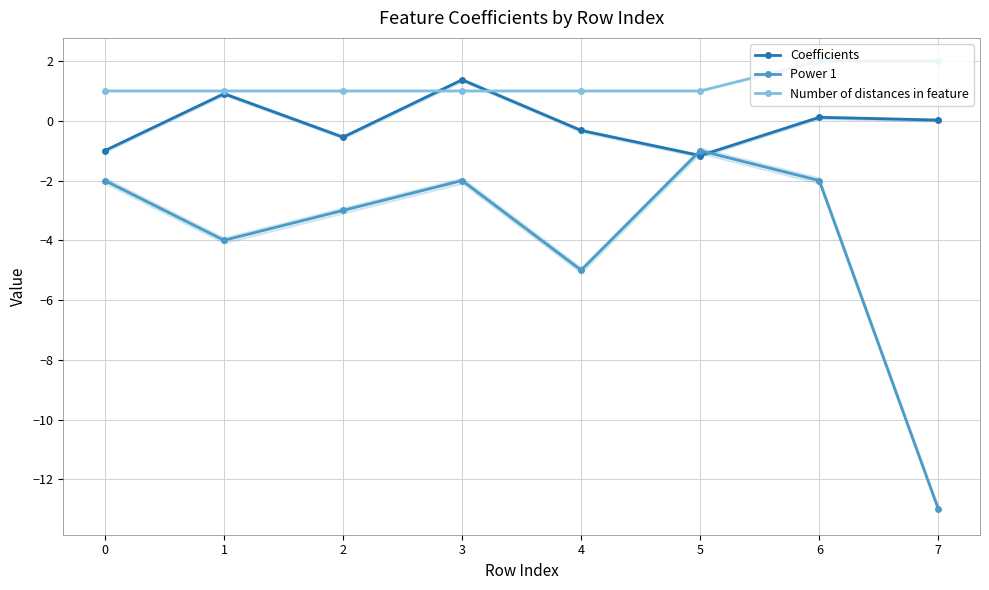

What is the sum of all Power 1 values?

-32.0